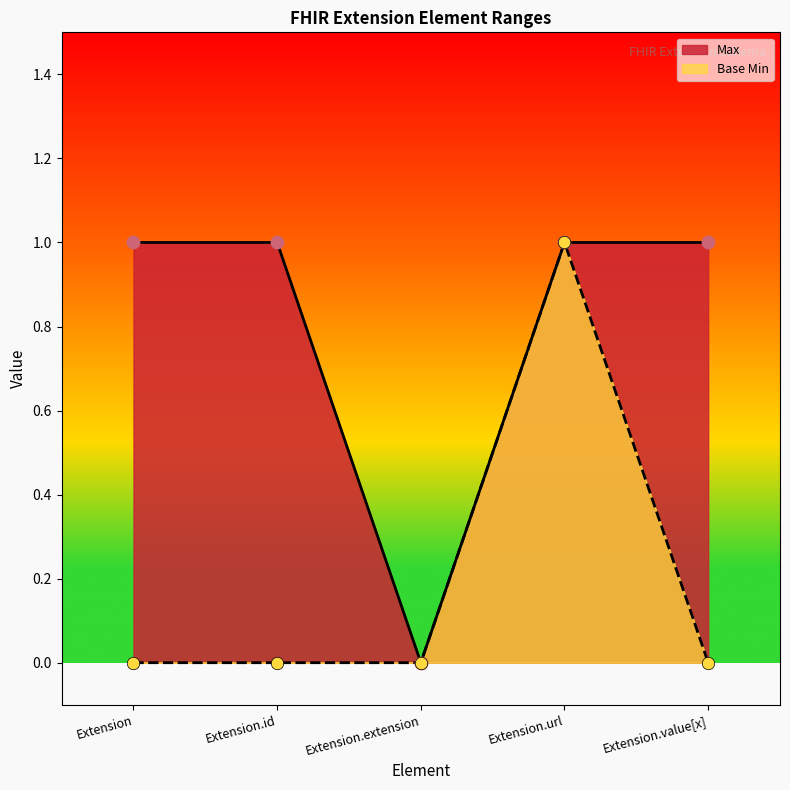

At which category is the sum across all series the highest?

Extension.url